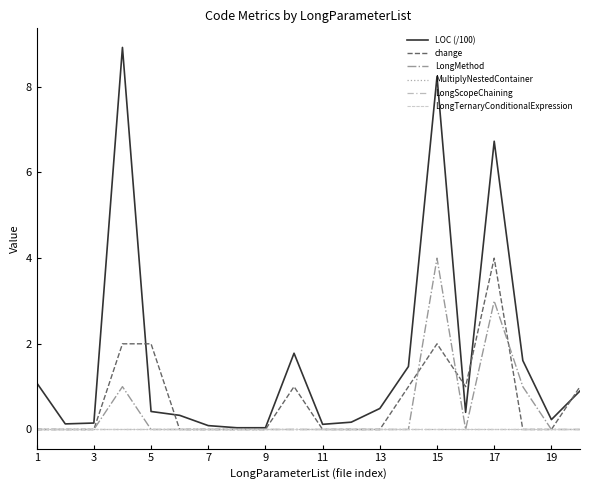

Which series has the largest total across all categories?

LOC (/100)